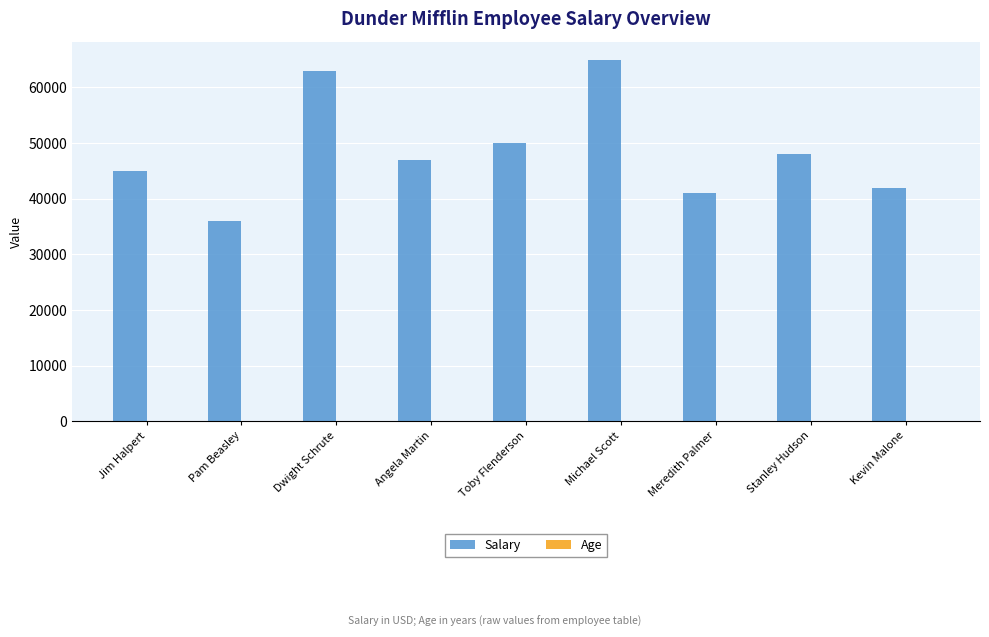

Which series changed the most between Dwight Schrute and Toby Flenderson?

Salary